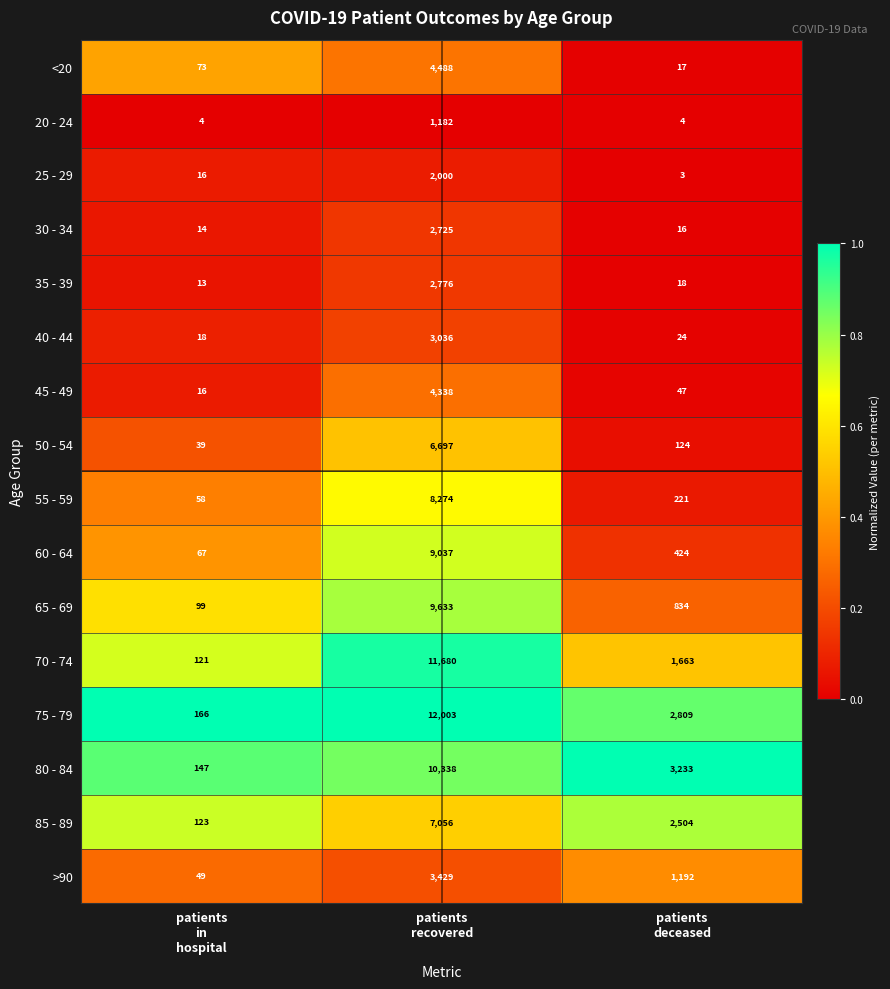

What is the difference between the maximum and minimum values in the 55 - 59 series?

8216